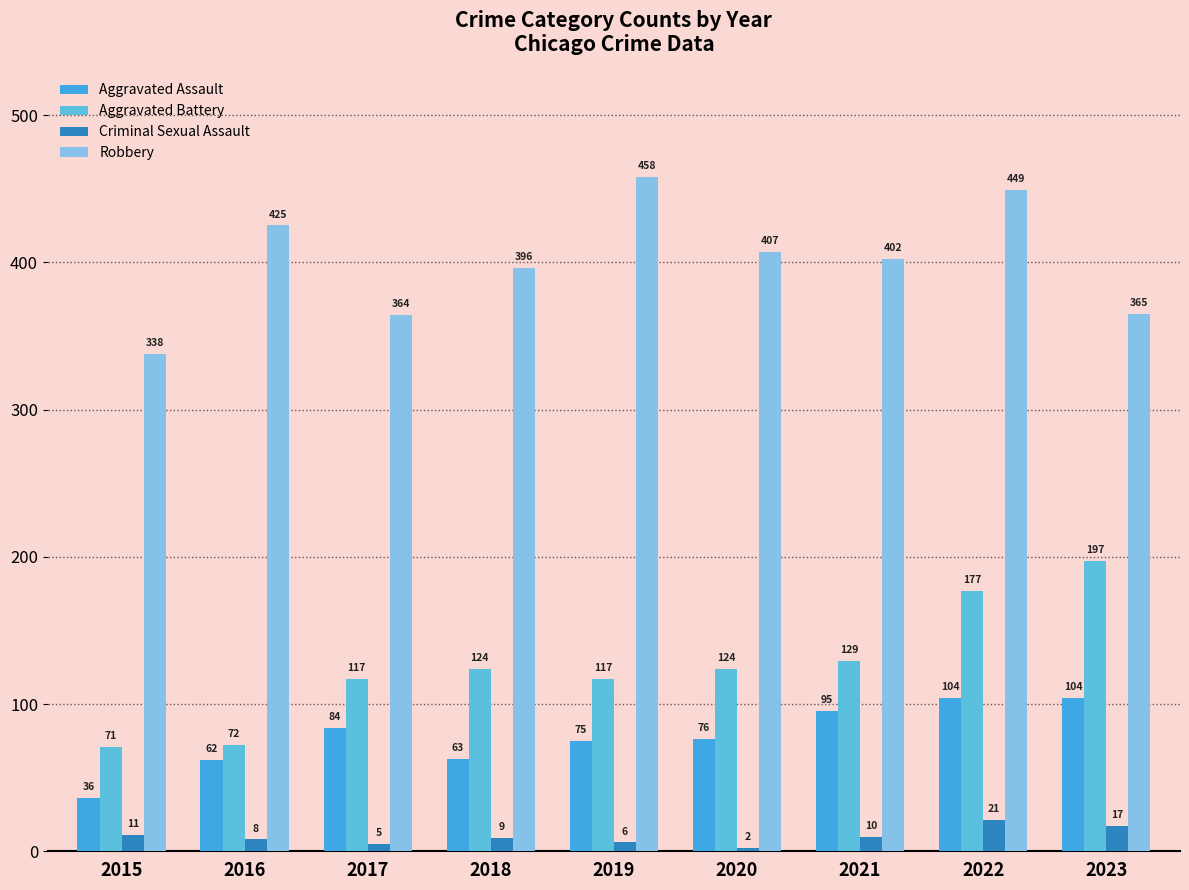

Which series has the largest range (max minus min)?

Aggravated Battery